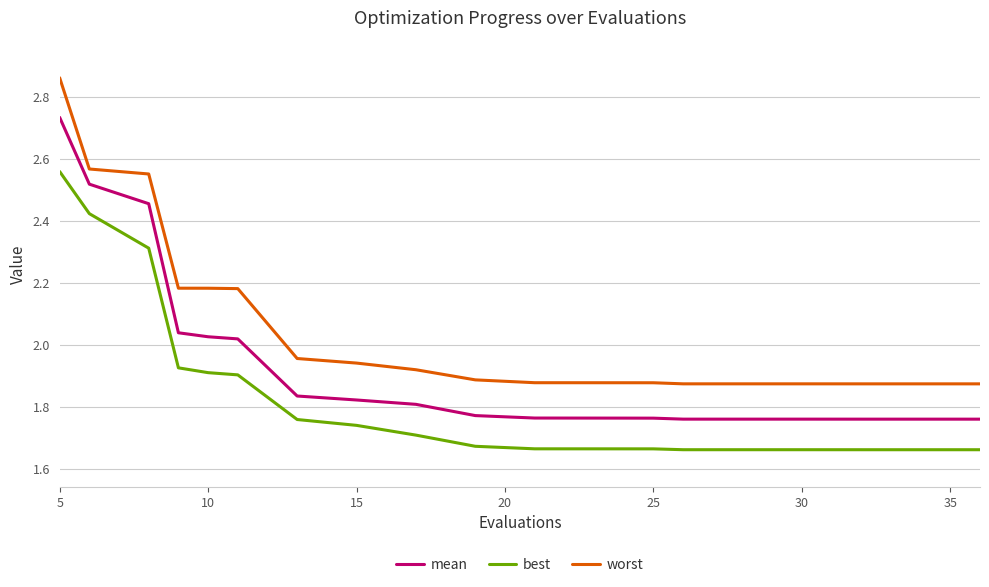

Does the chart have visible grid lines?

Yes